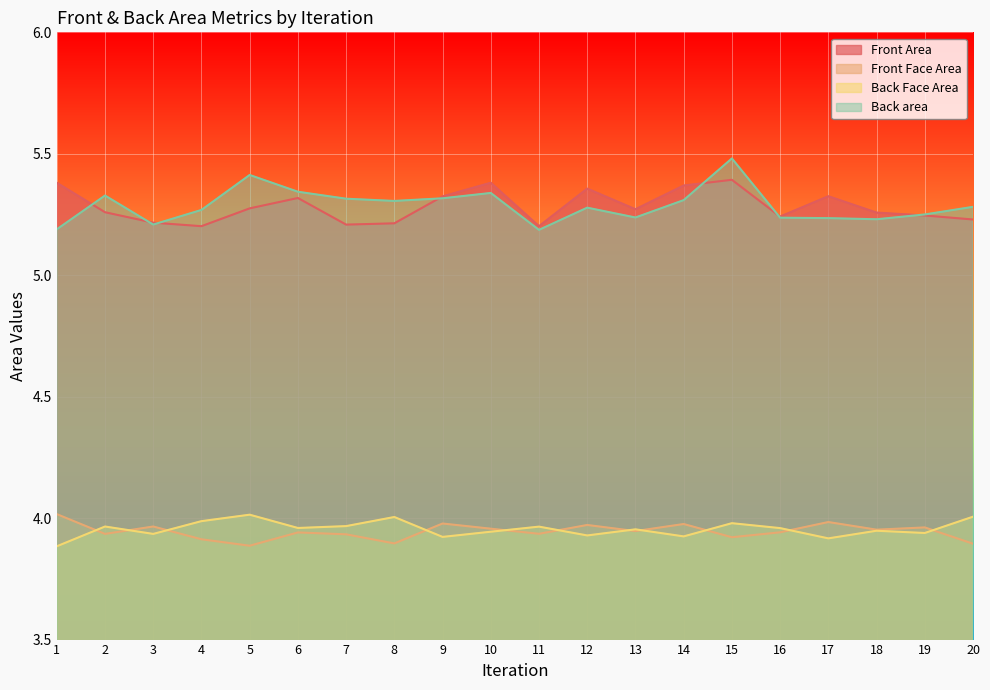

The value of Front Area at 16 is 1.7. True or false?

False